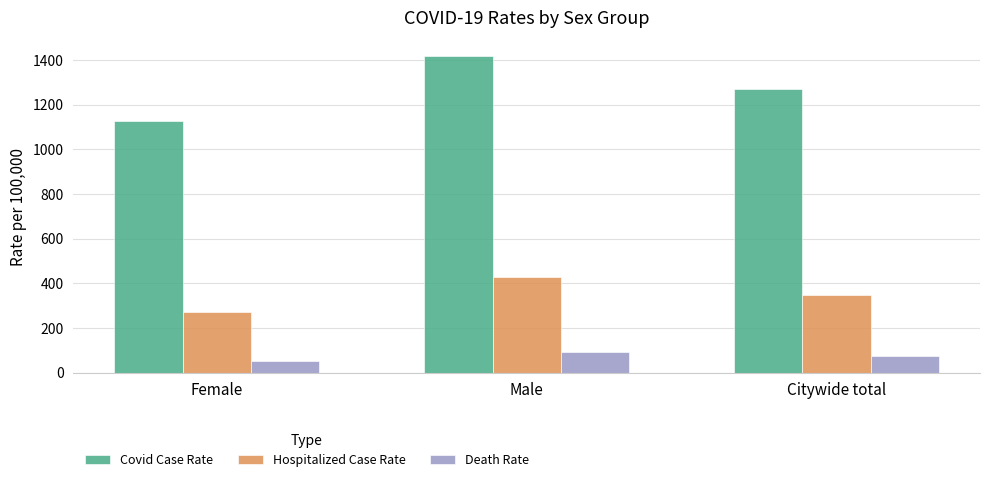

Reading right to left, transcribe all the data shown in this chart.

Covid Case Rate: 1271.8	1417.0	1129.5
Hospitalized Case Rate: 349.3	428.5	272.4
Death Rate: 73.6	92.1	51.9